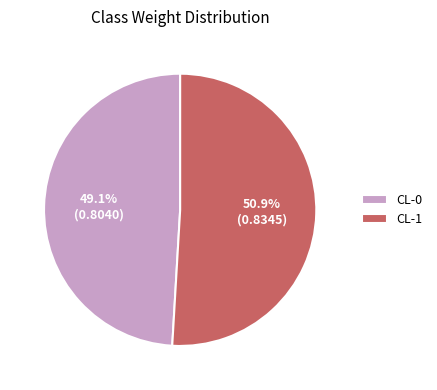

To the nearest percent, what portion does CL-1 represent?

51%